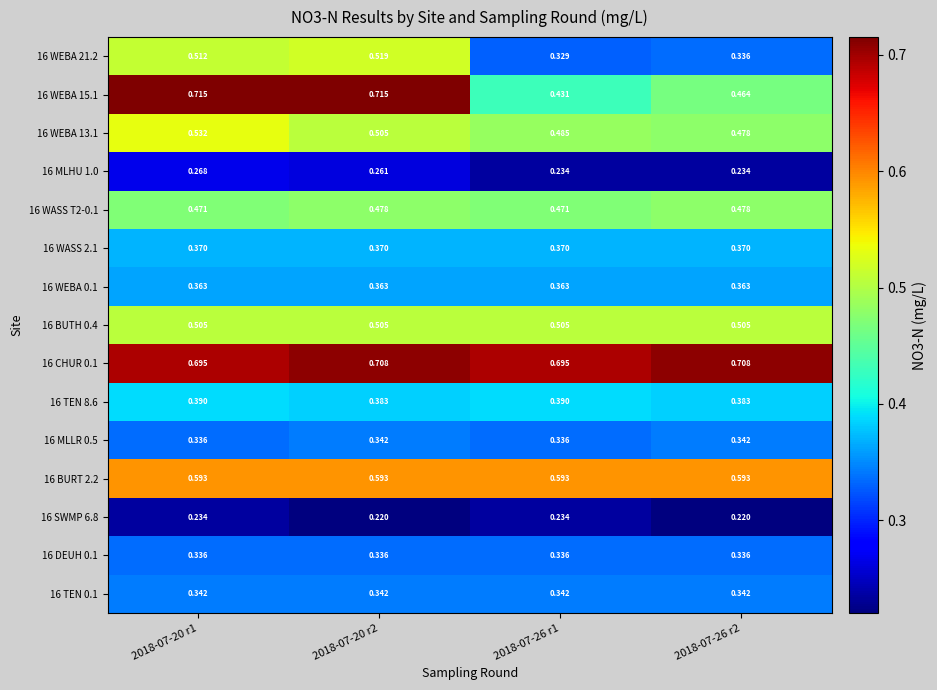

At 2018-07-20 r1, list the series in order from smallest to largest.

16 SWMP 6.8, 16 MLHU 1.0, 16 MLLR 0.5, 16 DEUH 0.1, 16 TEN 0.1, 16 WEBA 0.1, 16 WASS 2.1, 16 TEN 8.6, 16 WASS T2-0.1, 16 BUTH 0.4, 16 WEBA 21.2, 16 WEBA 13.1, 16 BURT 2.2, 16 CHUR 0.1, 16 WEBA 15.1